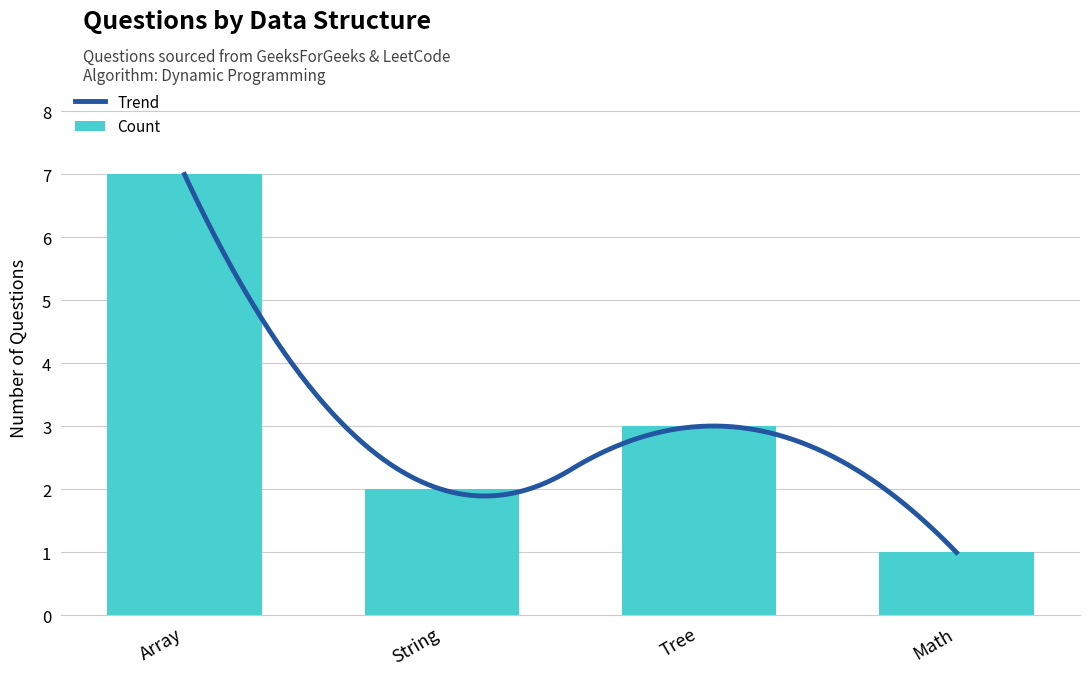

Does the chart contain stacked bars?

No